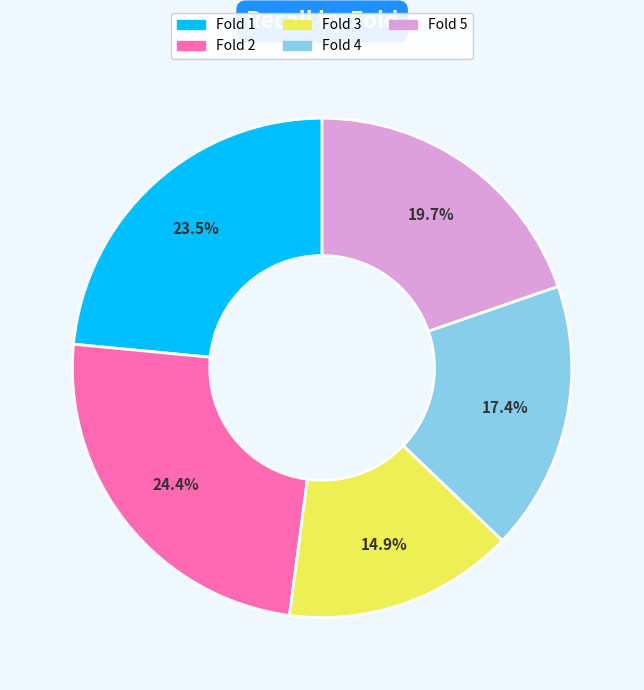

To the nearest percent, what is the combined percentage of Fold 3 and Fold 5?

35%